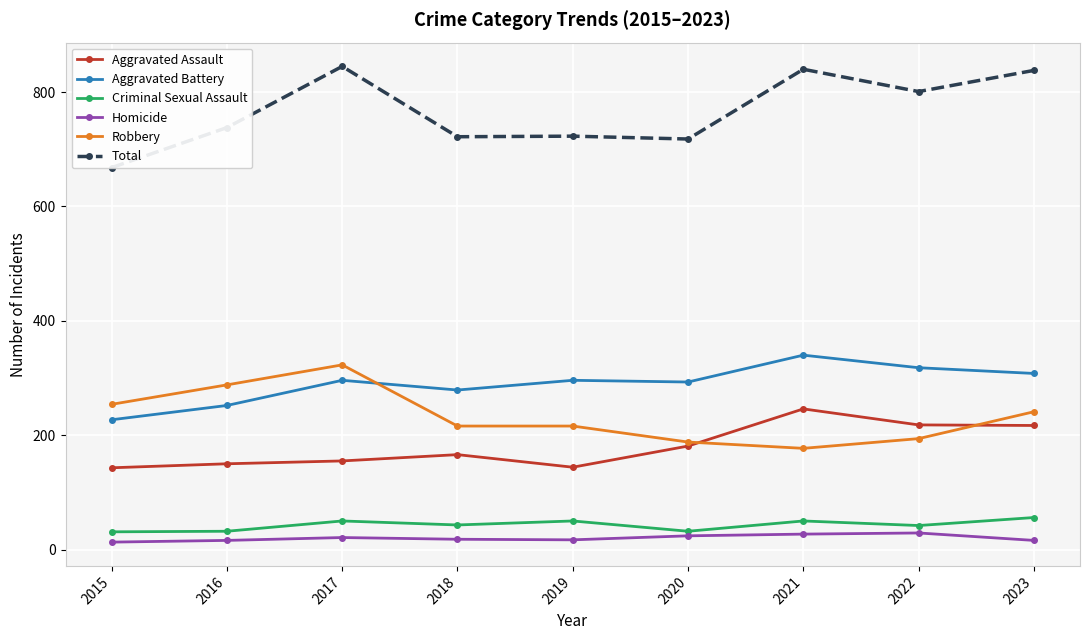

Which series has the largest total across all categories?

Total